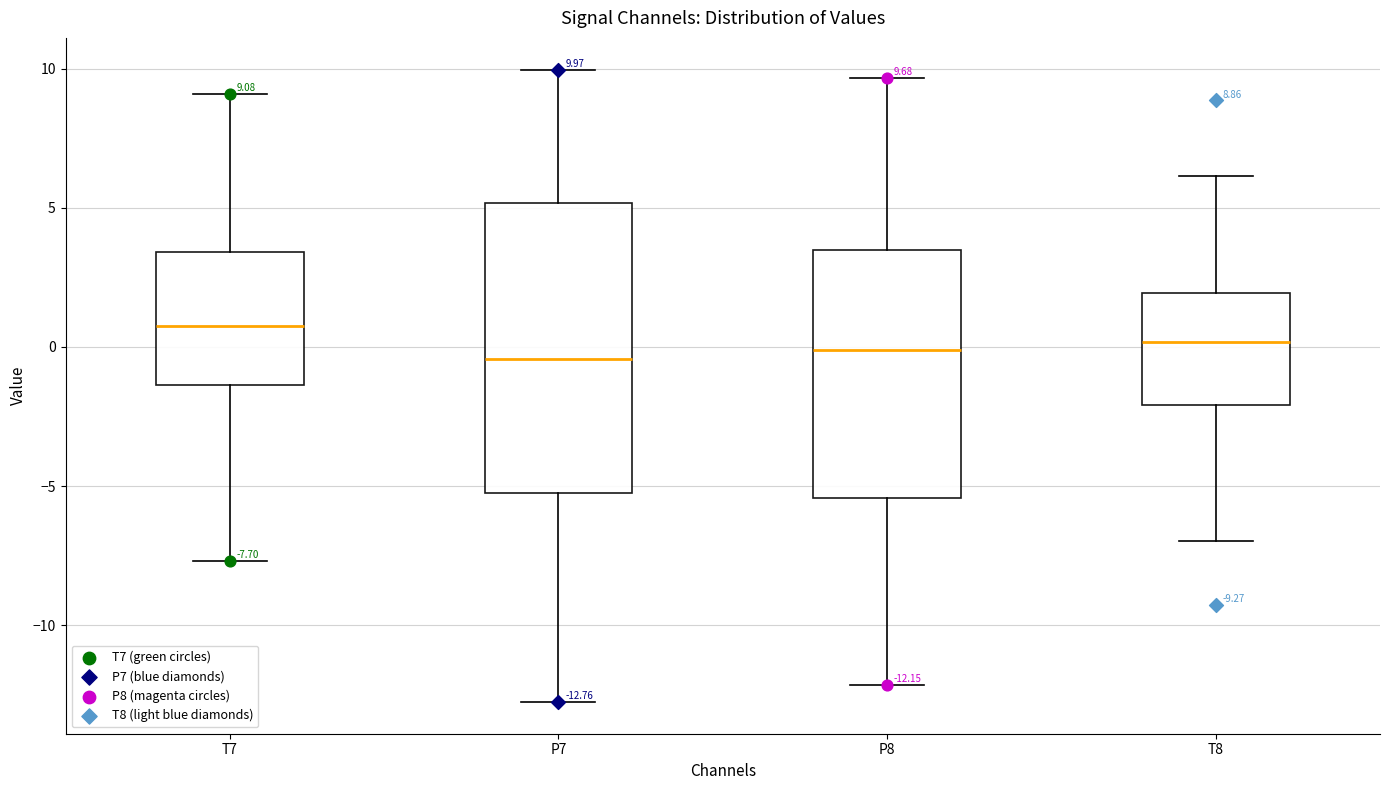

Which box's median line is the highest?

T7